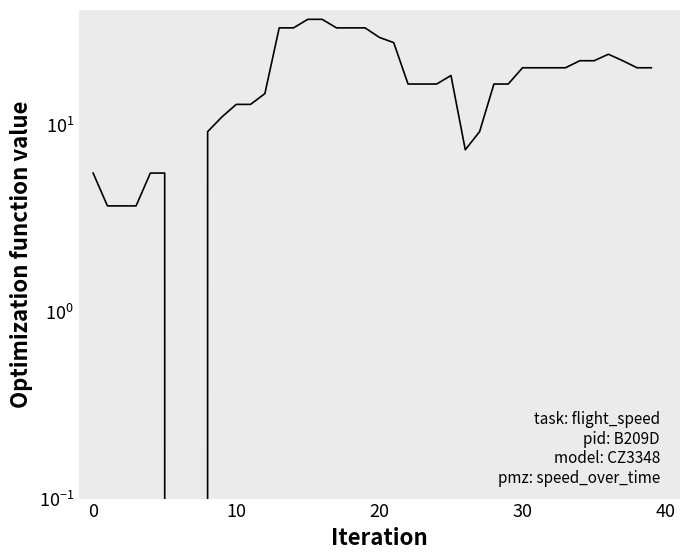

What is the change in value from 13 to 24?

-16.7